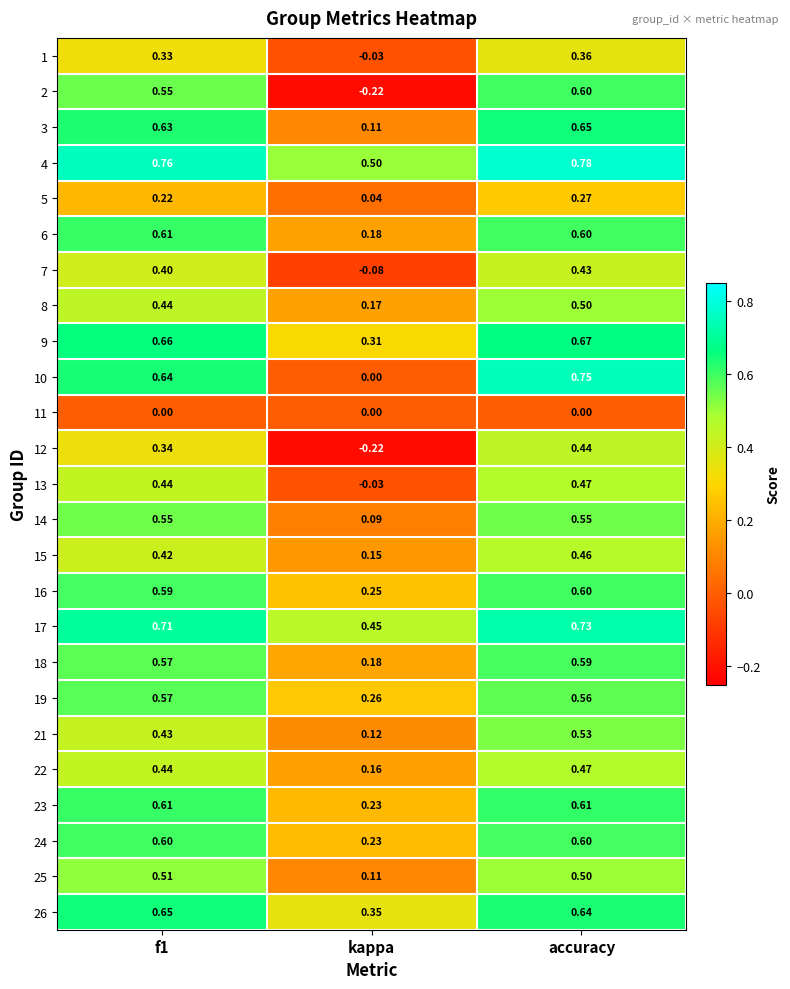

Which category has the lowest value across all series?

kappa